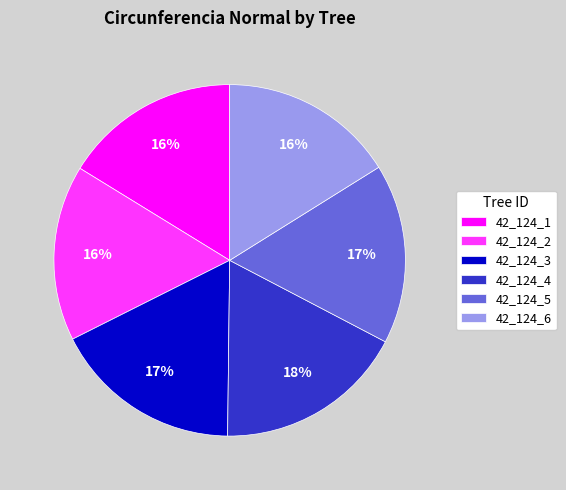

To the nearest percent, what is the difference between the 42_124_4 and 42_124_5 slice percentages?

1%